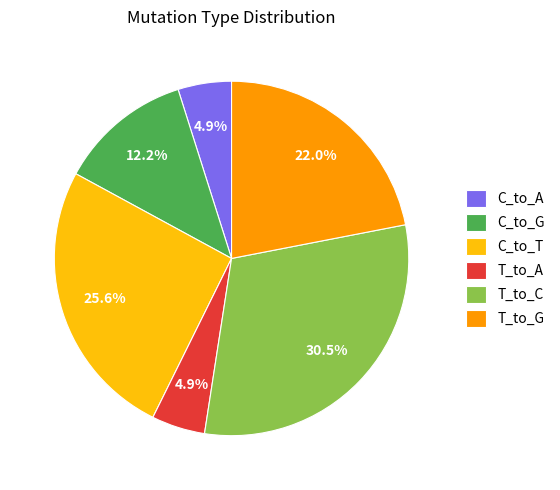

To the nearest percent, what is the combined percentage of T_to_A and C_to_T?

30%